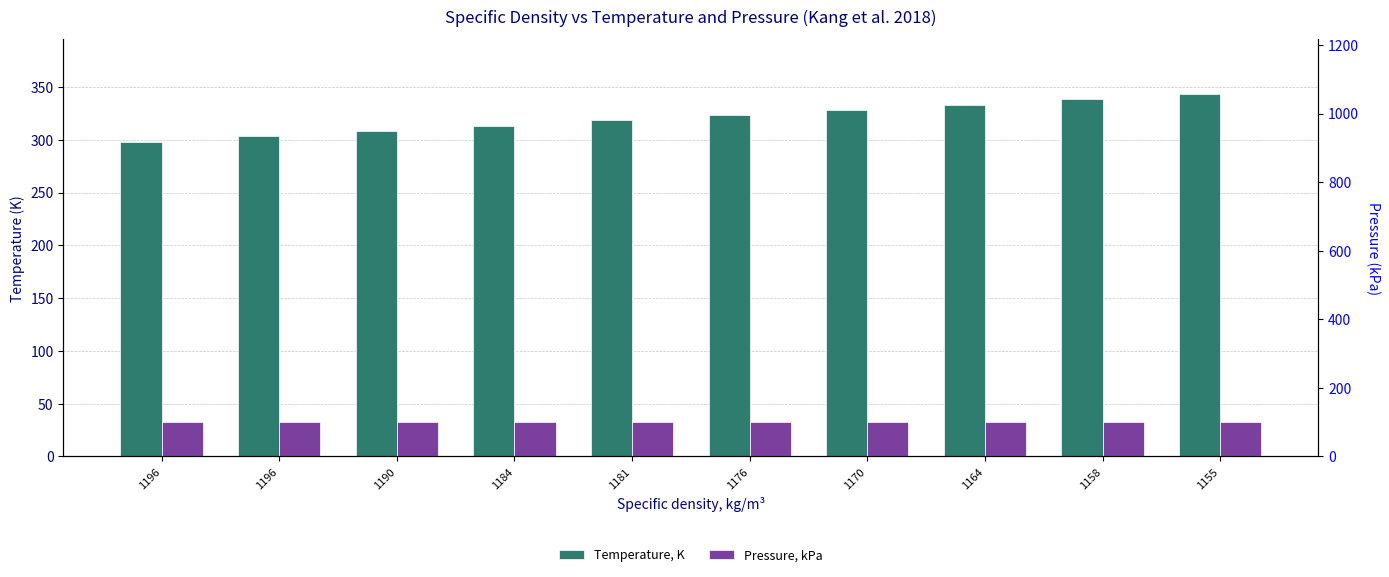

Reading left to right, transcribe all the data shown in this chart.

Temperature, K: 297.9	303.4	308.0	313.3	318.2	323.0	327.9	333.2	338.3	343.4
Pressure, kPa: 101.3	101.3	101.3	101.3	101.3	101.3	101.3	101.3	101.3	101.3